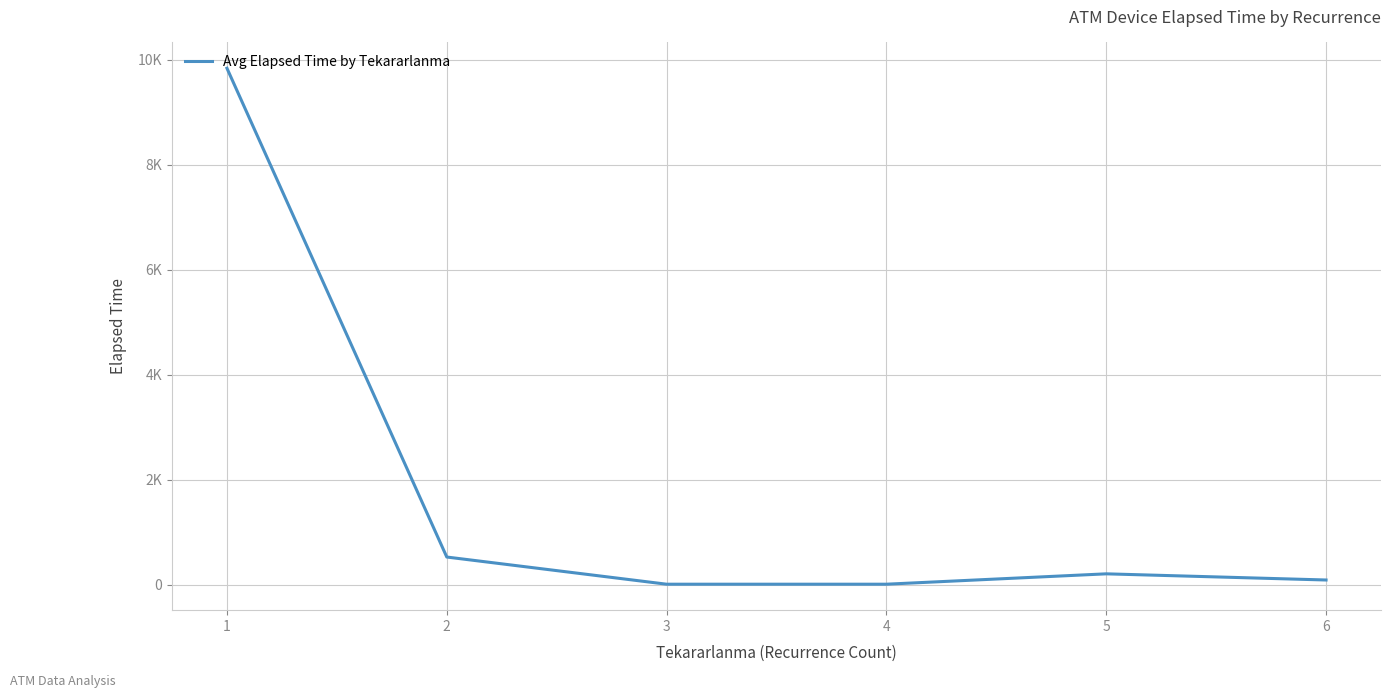

Which has a higher value, 3 or 5?

5